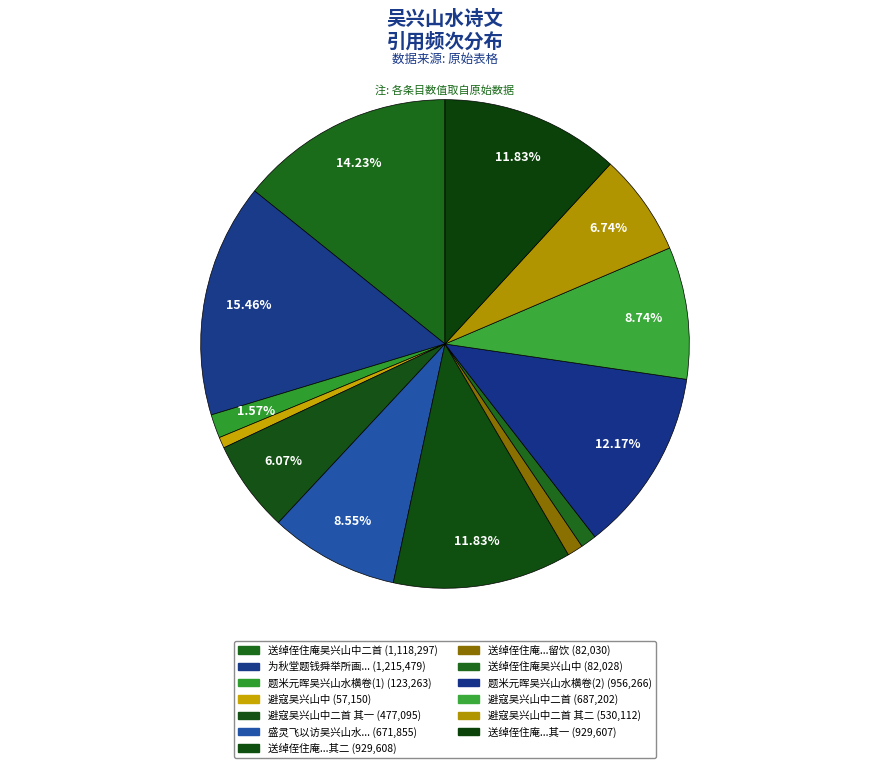

How many segments does this pie chart have?

13